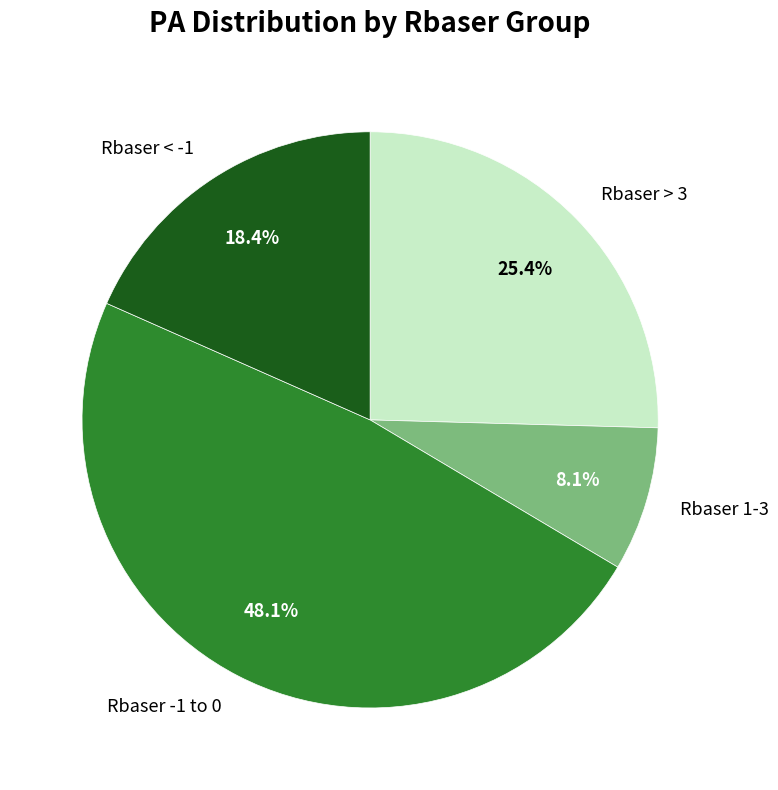

How many segments does this pie chart have?

4